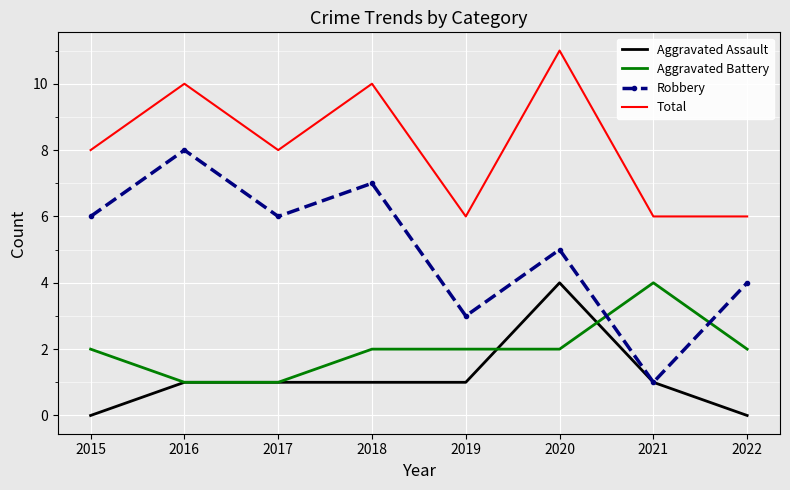

Which series has the widest spread of values?

Robbery